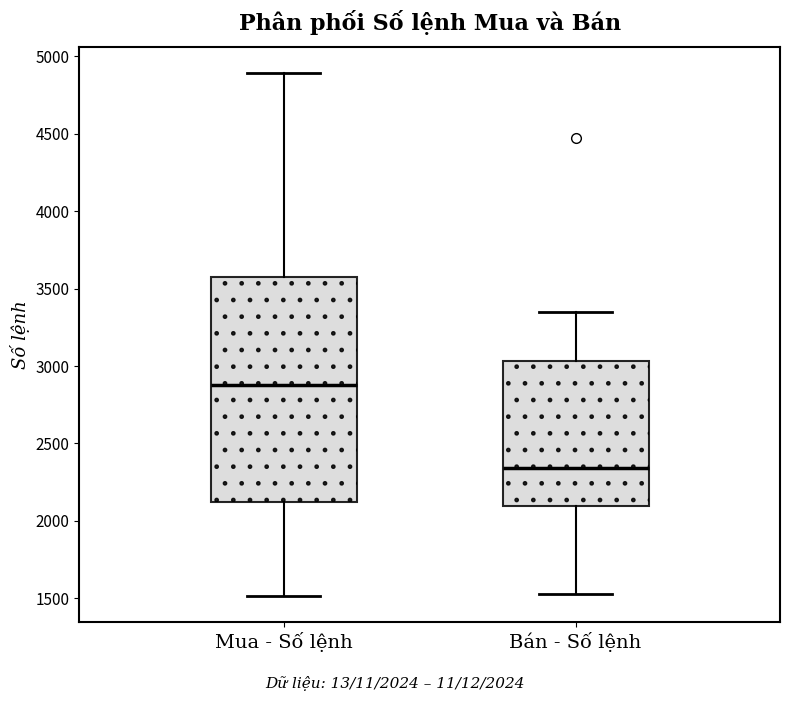

Which box's median line is the highest?

Mua - Số lệnh